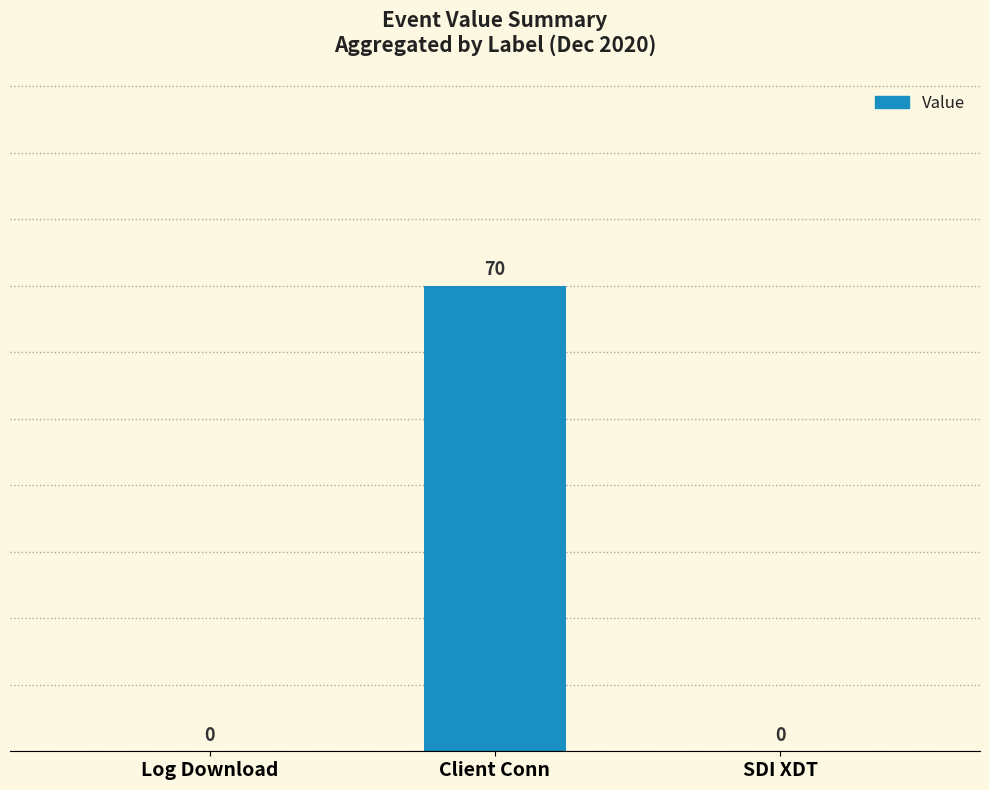

What is the sum of all values?

70